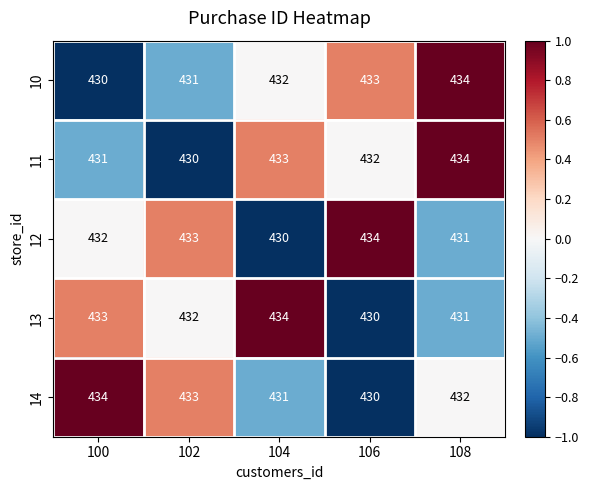

What is the difference between the highest and lowest values at 106?

4